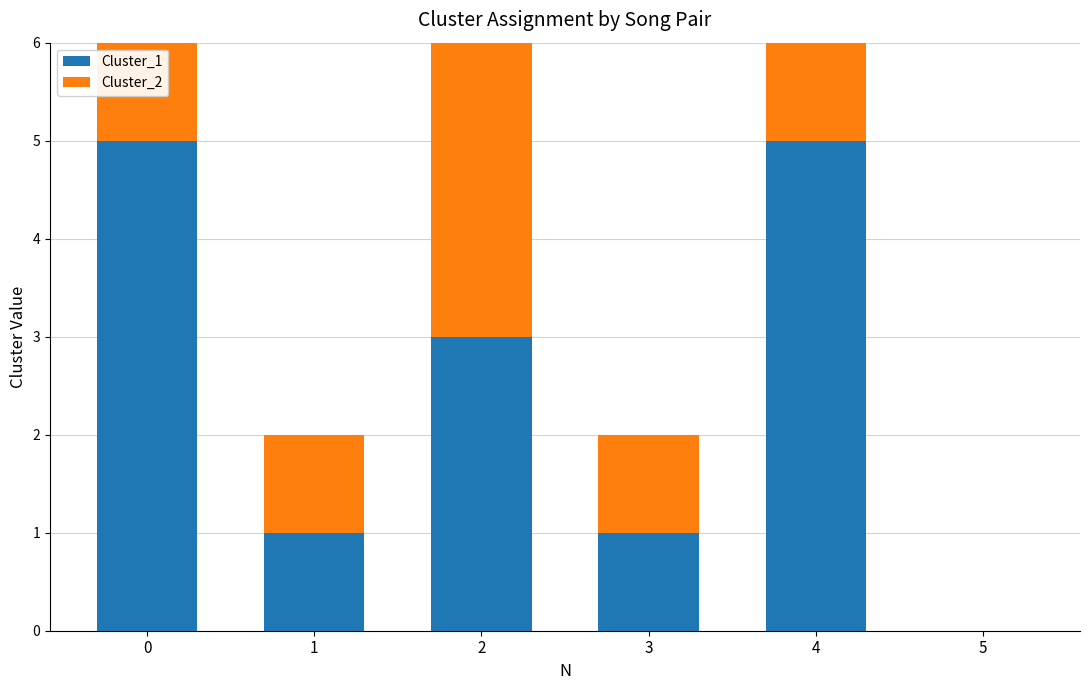

Is it true that Cluster_2 equals 5 at 0?

True